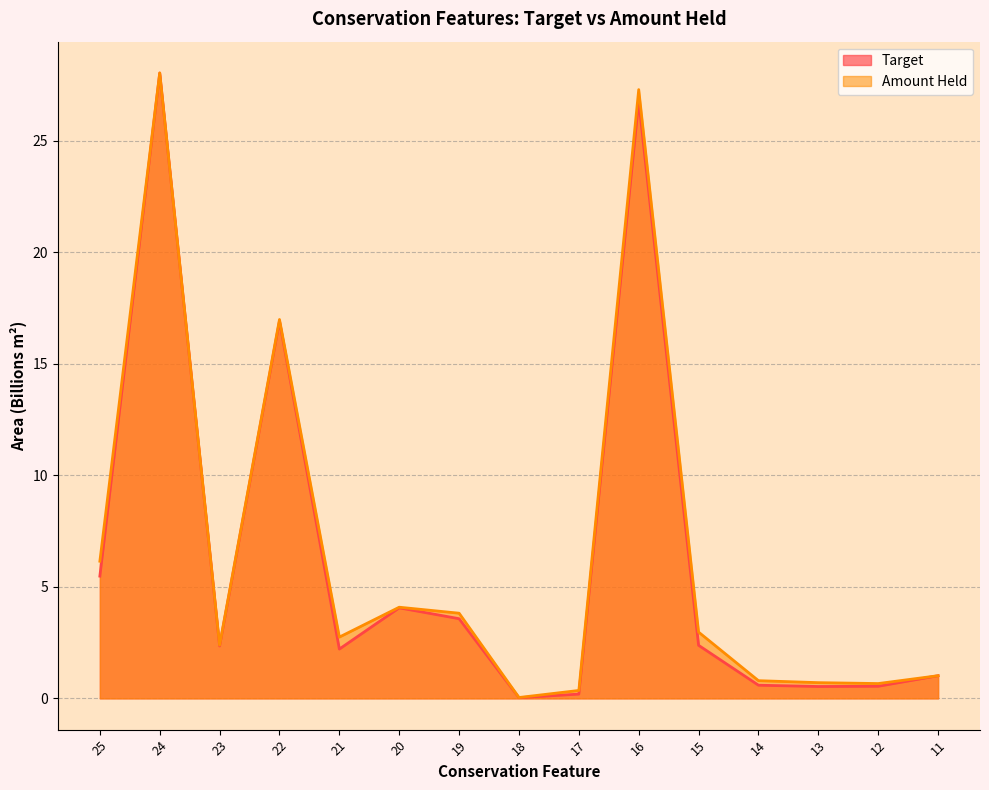

What is the total value across all series at 18?

0.1